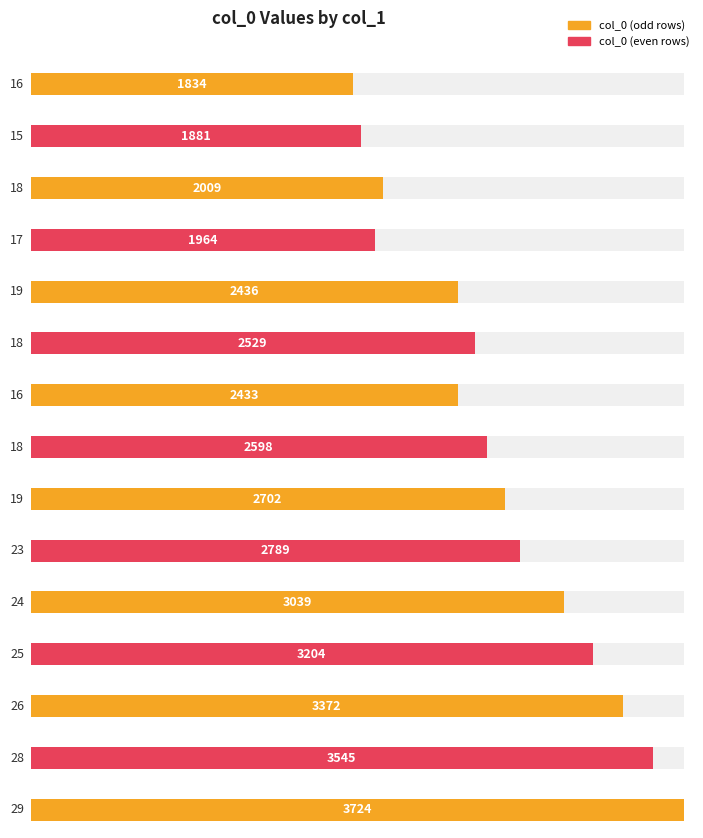

Reading left to right, transcribe all the data shown in this chart.

1834	1881	2009	1964	2436	2529	2433	2598	2702	2789	3039	3204	3372	3545	3724